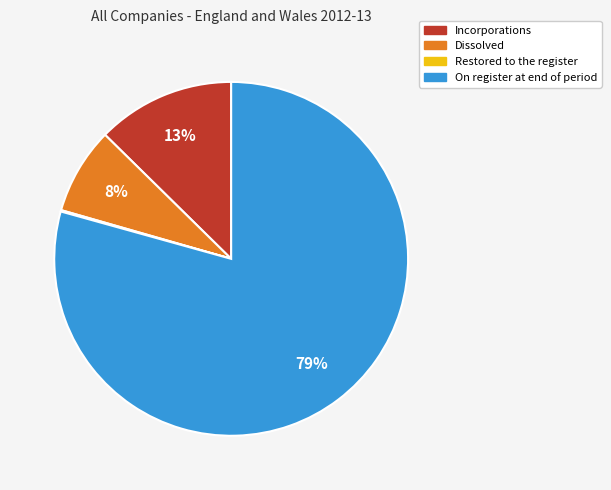

Is it true that Dissolved is 8% of the pie?

True